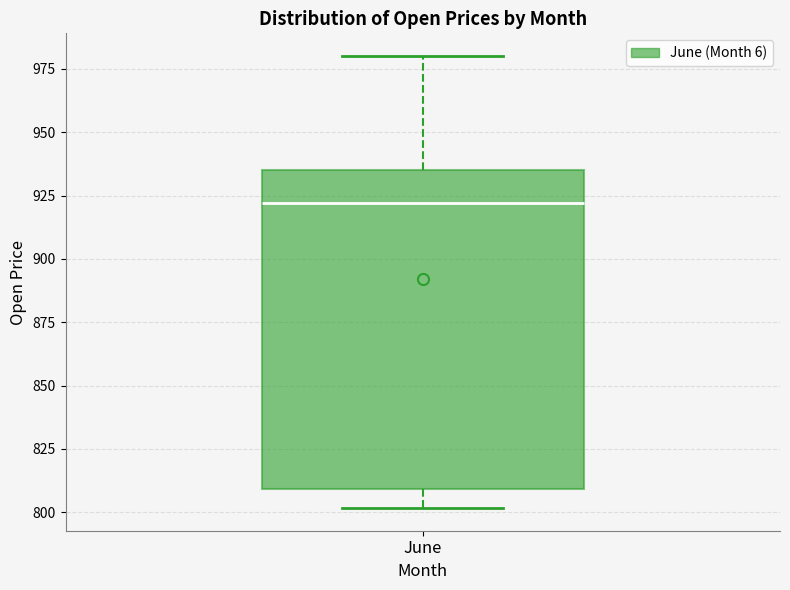

Transcribe this box plot: give where the median line is, the range the box spans, and where the two whiskers end, as read against the y-axis. The values are not printed on the chart, so give them approximately, as read against the axis.

median 920, box 810 to 935, whiskers 800 to 980